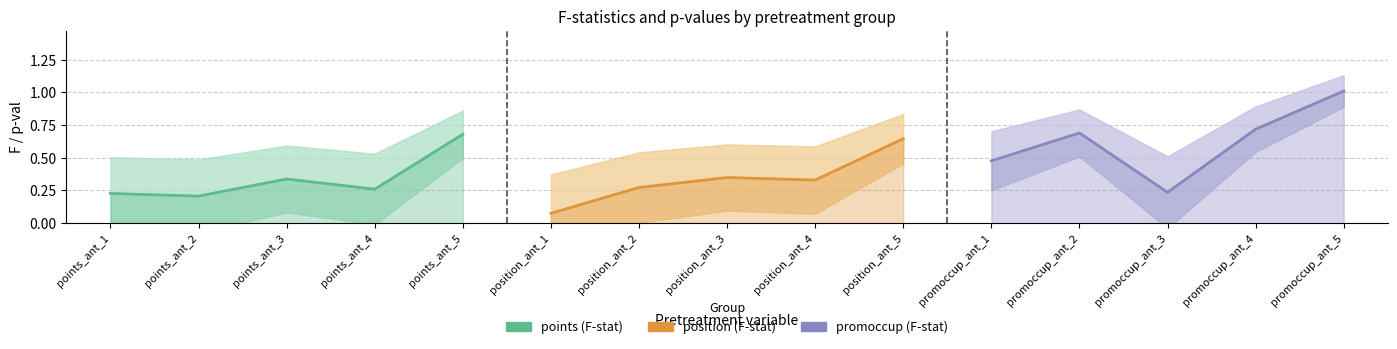

Reading left to right, list all the values displayed in this chart.

points: 0.2	0.2	0.3	0.3	0.7
position: 0.1	0.3	0.3	0.3	0.6
promoccup: 0.5	0.7	0.2	0.7	1.0